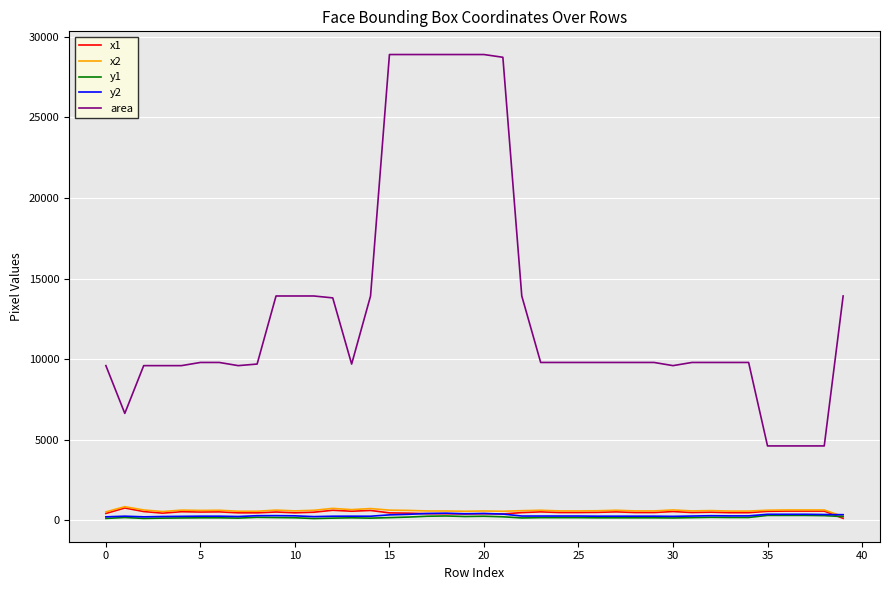

True or false: y1 has more than 2 interior local peaks.

True